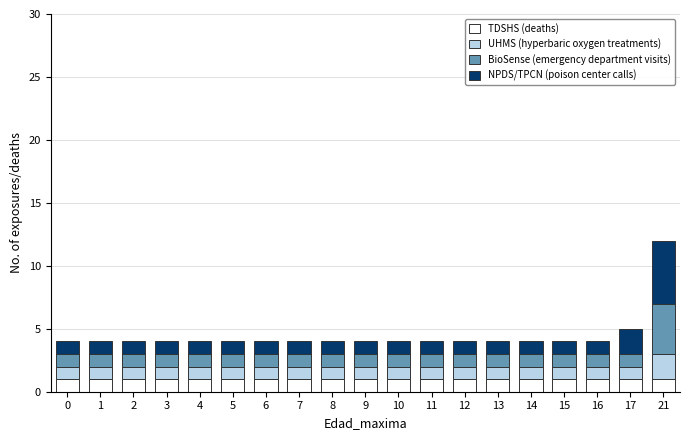

At which category is the sum across all series the highest?

21